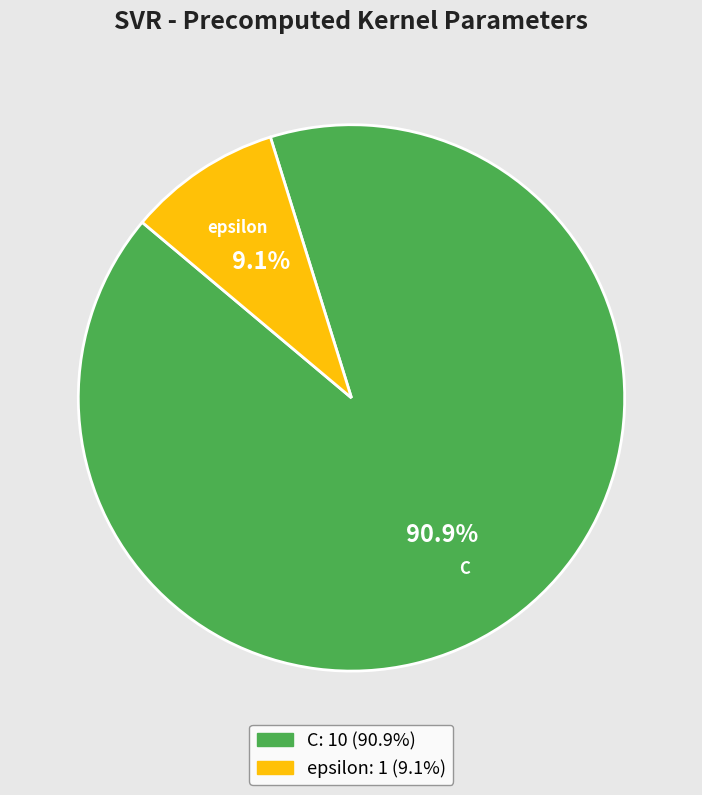

Approximately how many times larger is the value at C compared to epsilon?

10.0